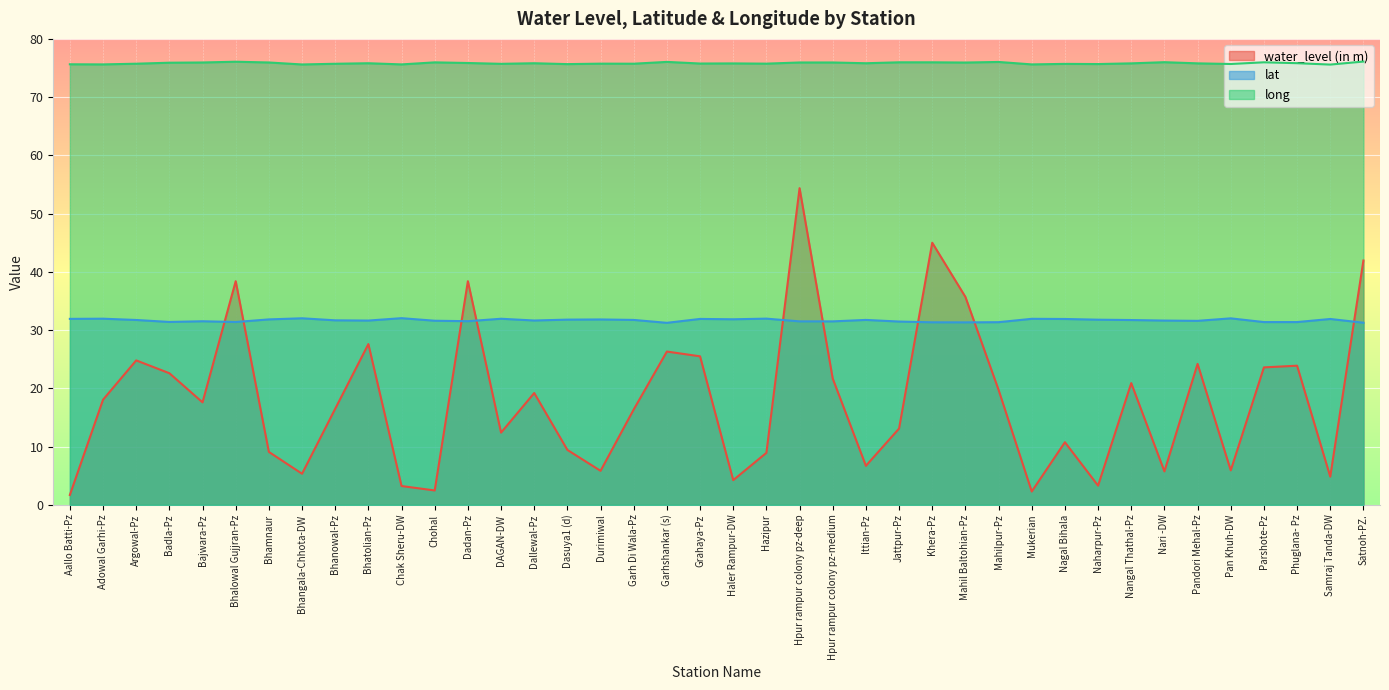

Does the chart display data point markers on the line(s)?

No